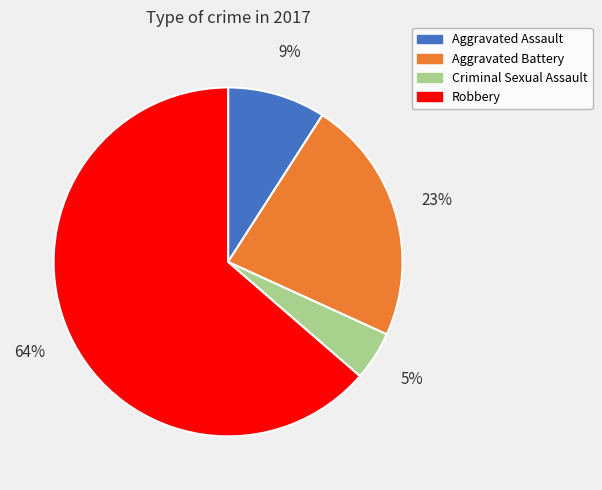

Is it true that Aggravated Battery is 23% of the pie?

True